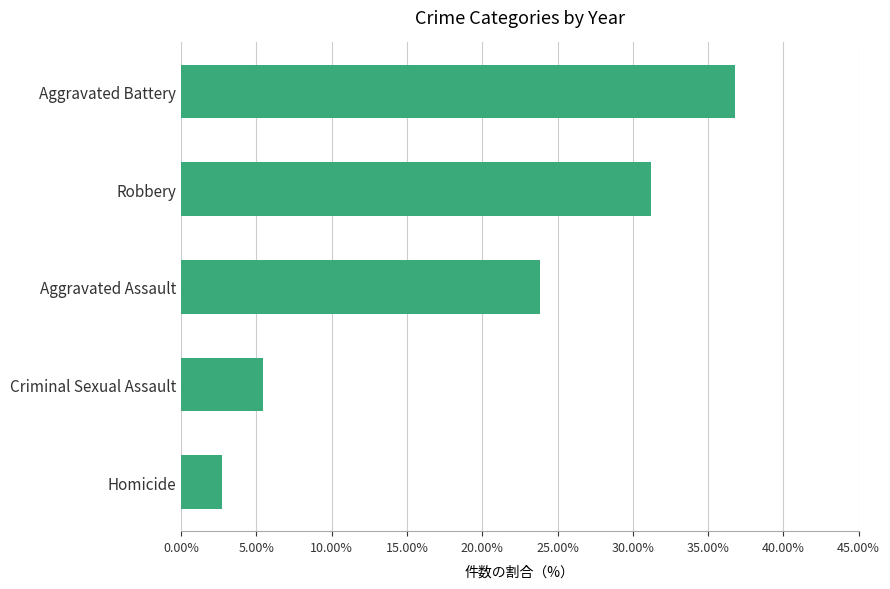

Reading bottom to top, extract all data points from this chart.

Homicide=2.7	Criminal Sexual Assault=5.5	Aggravated Assault=23.8	Robbery=31.2	Aggravated Battery=36.8